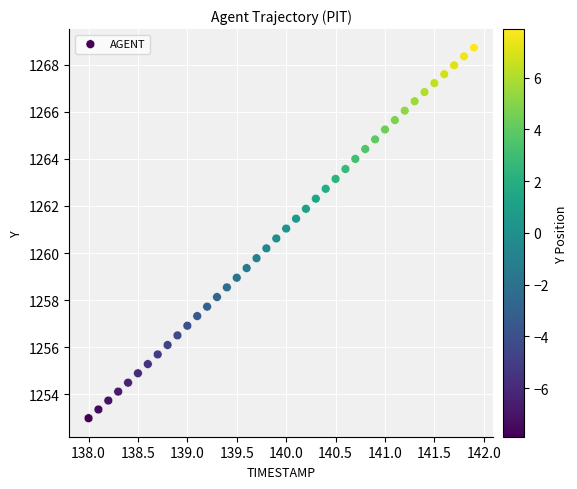

What is the range of X values (max minus min)?

3.9